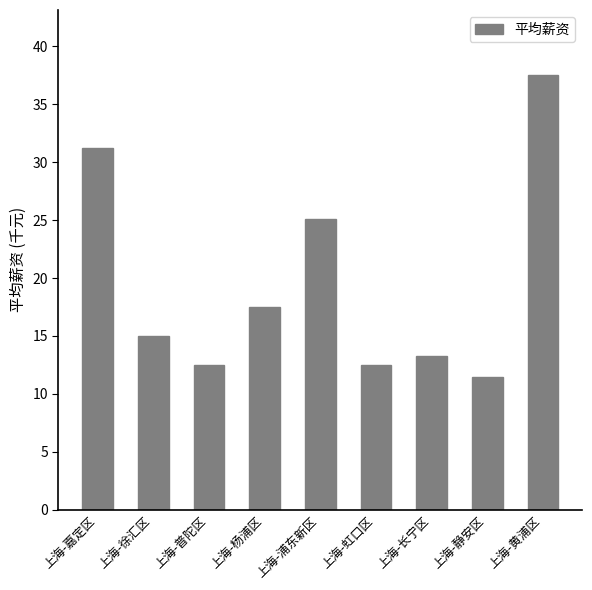

What is the sum of all values?

176.1